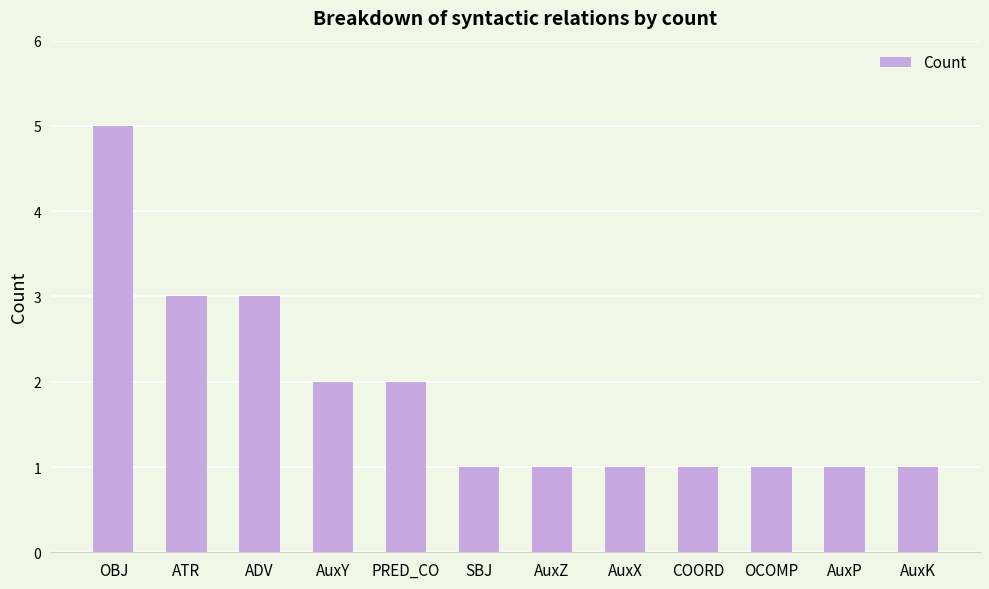

What is the label of the 2nd bar from the right?

AuxP